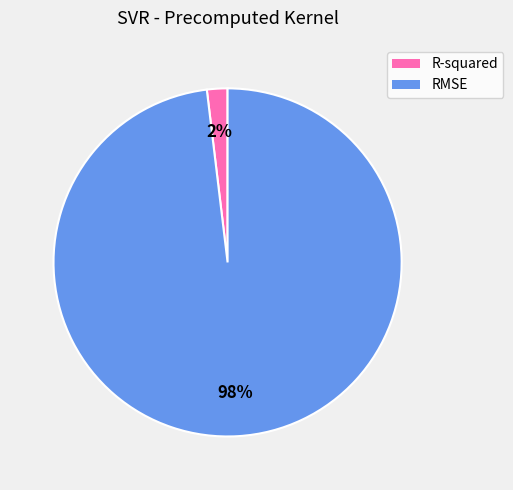

To the nearest percent, what percentage of the pie is RMSE?

98%